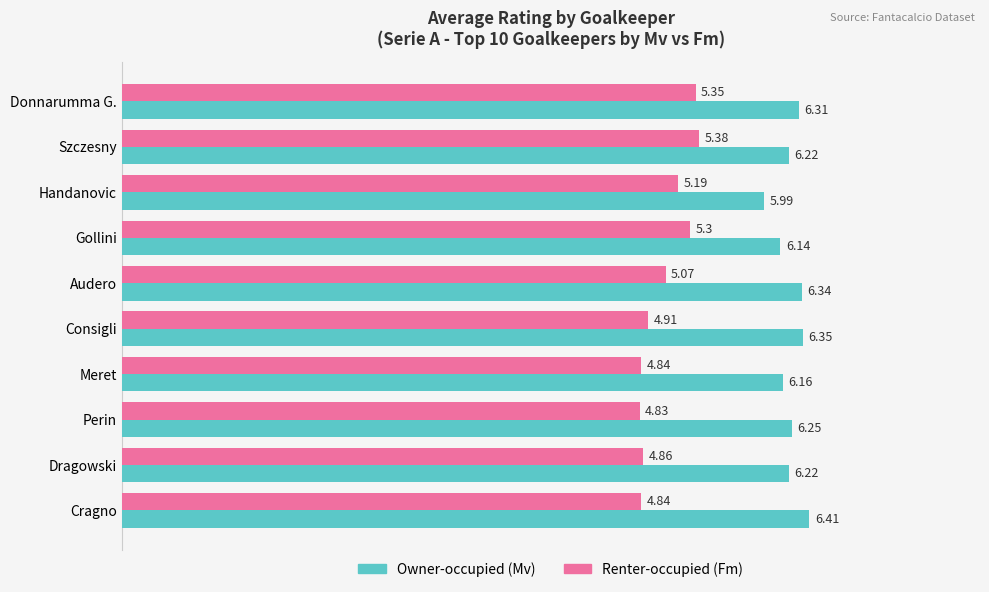

What is the spread (max minus min) of values at Audero?

1.3